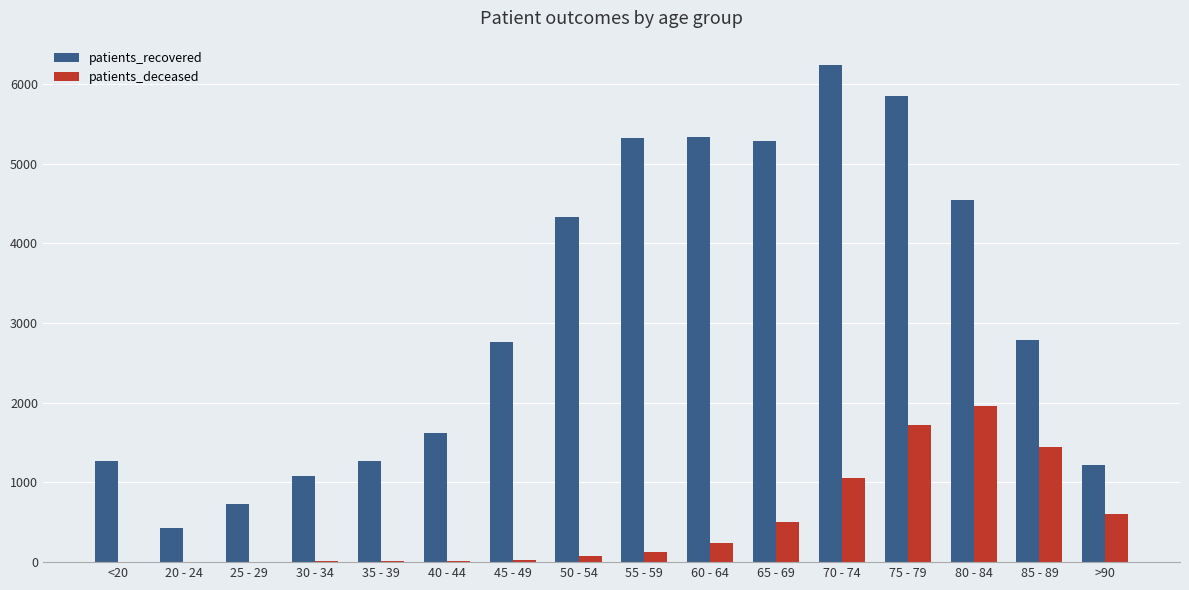

Are the bars grouped side by side (vs. stacked)?

Yes